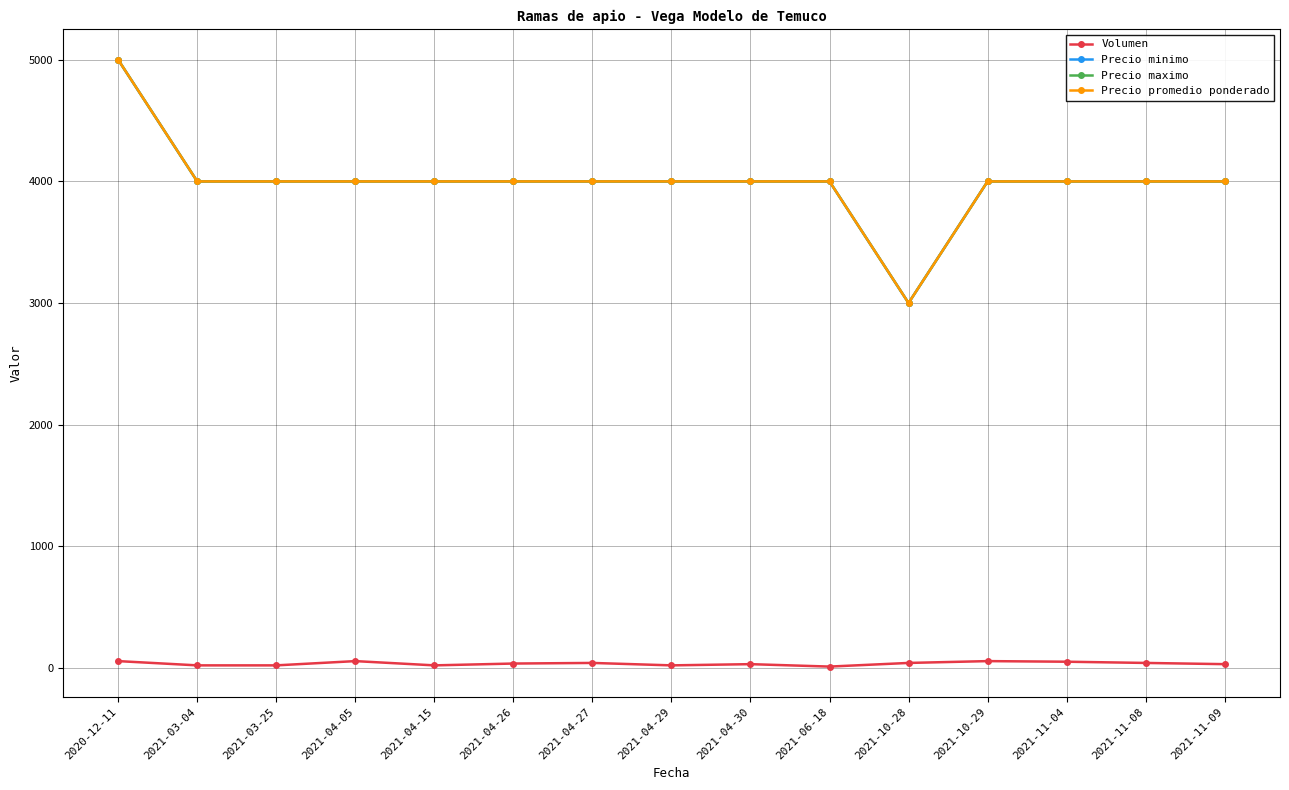

What is the average value of the Precio minimo series?

4000